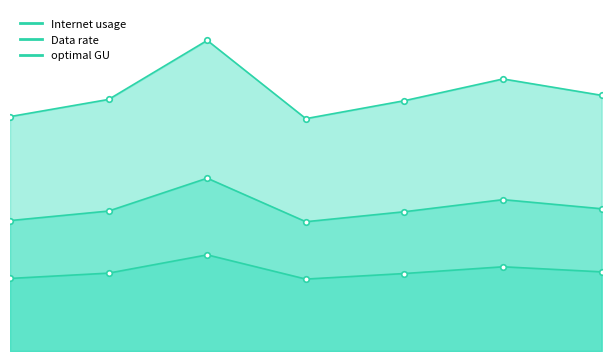

How many interior local valleys does the Internet usage series have?

1